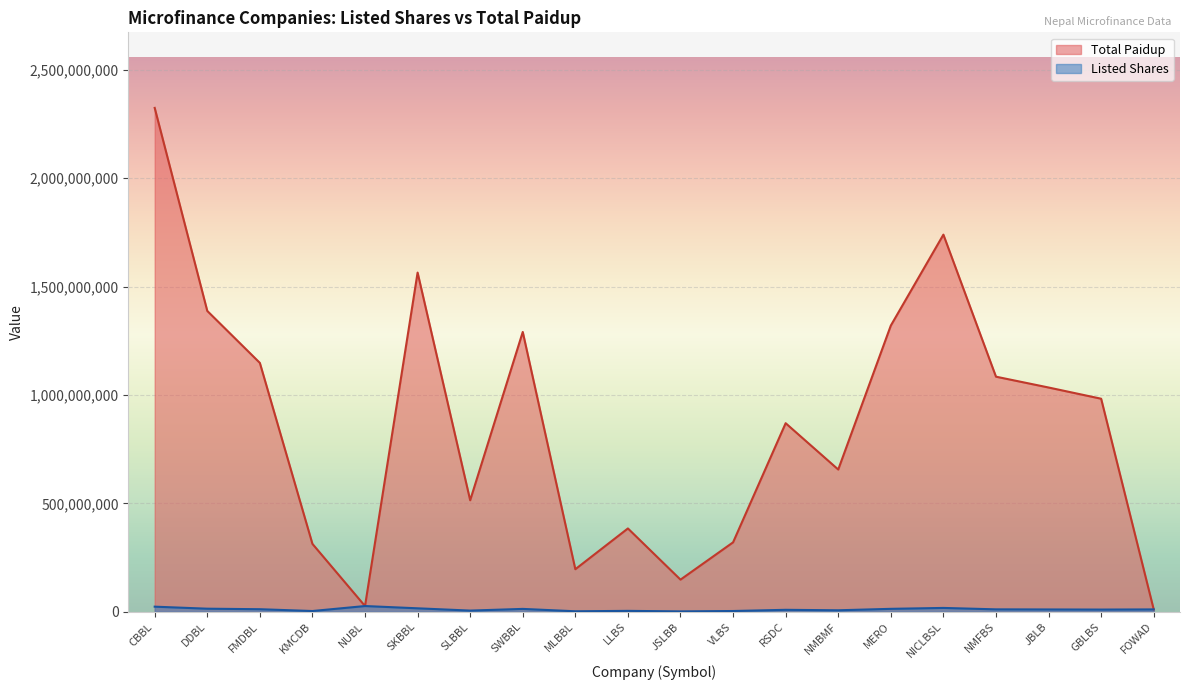

True or false: Listed Shares and Total Paidup intersect in this chart.

False